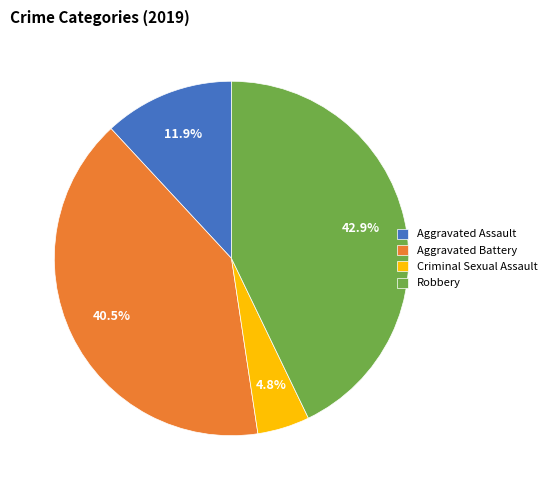

The Robbery slice represents 35% of the pie. True or false?

False